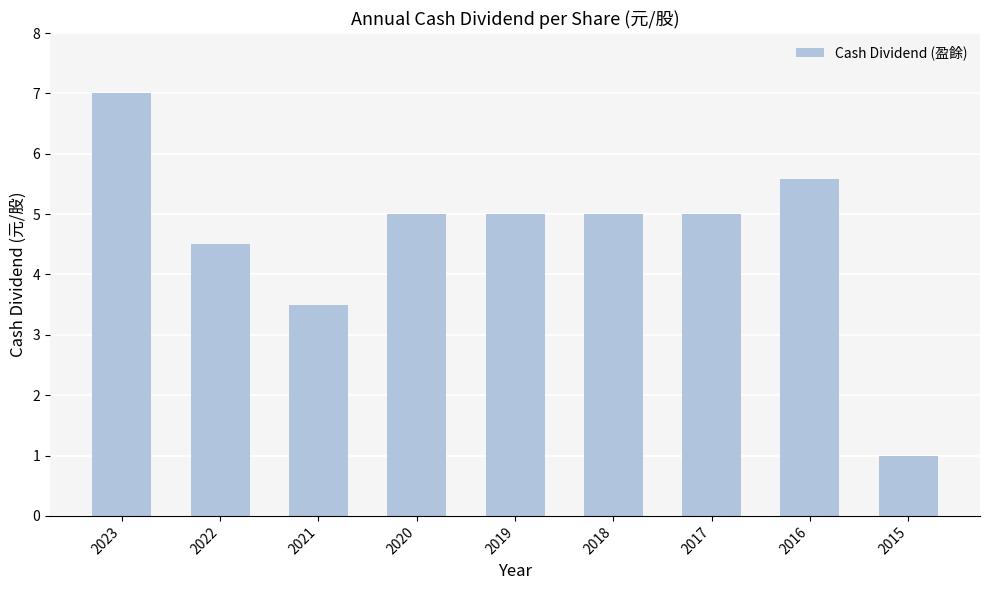

How many bars are there in total?

9